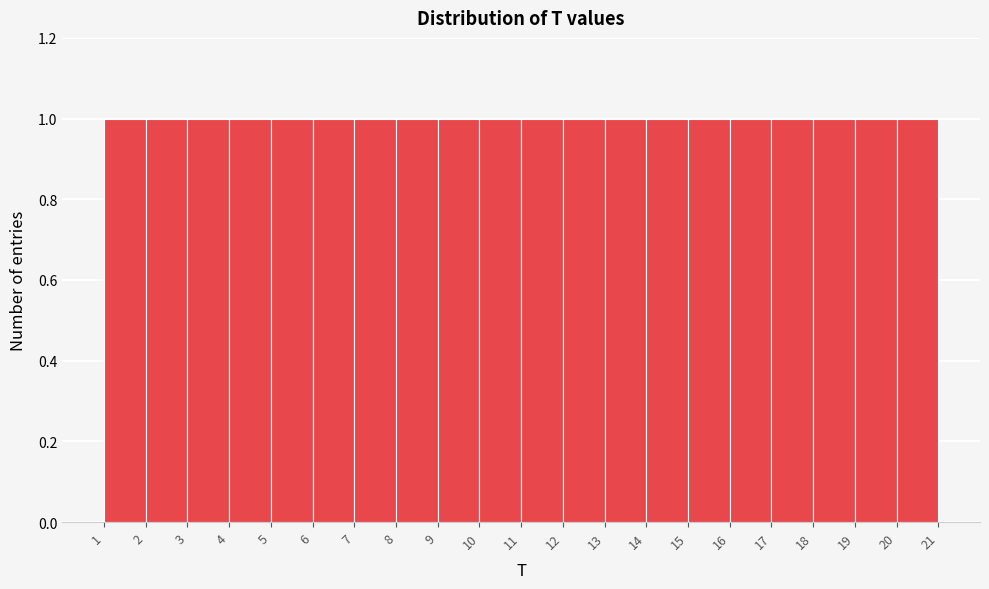

Reading left to right, transcribe this chart: for each bar, give the range it covers on the x-axis and its height. The values are not printed on the chart, so give them approximately, as read against the axis.

1 to 2: 1
2 to 3: 1
3 to 4: 1
4 to 5: 1
5 to 6: 1
6 to 7: 1
7 to 8: 1
8 to 9: 1
9 to 10: 1
10 to 11: 1
11 to 12: 1
12 to 13: 1
13 to 14: 1
14 to 15: 1
15 to 16: 1
16 to 17: 1
17 to 18: 1
18 to 19: 1
19 to 20: 1
20 to 21: 1